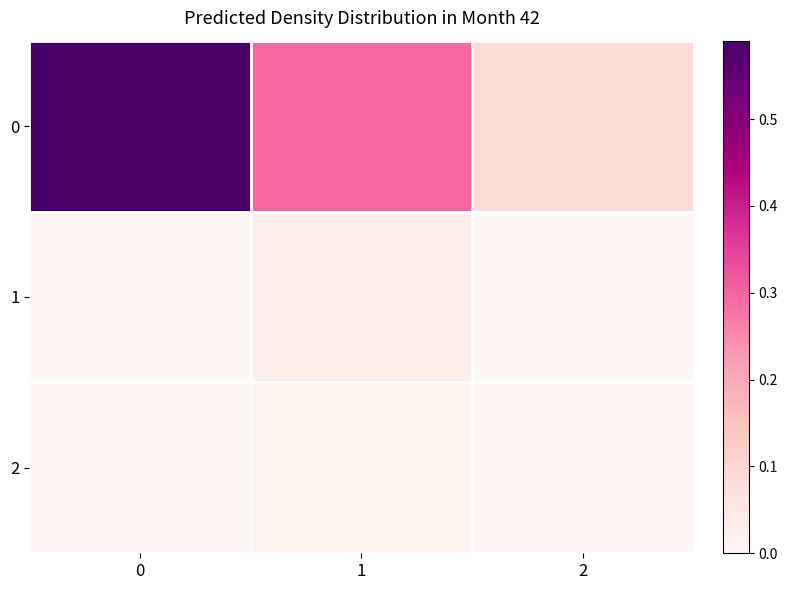

Rank the series by their maximum value, from lowest to highest.

2, 1, 0